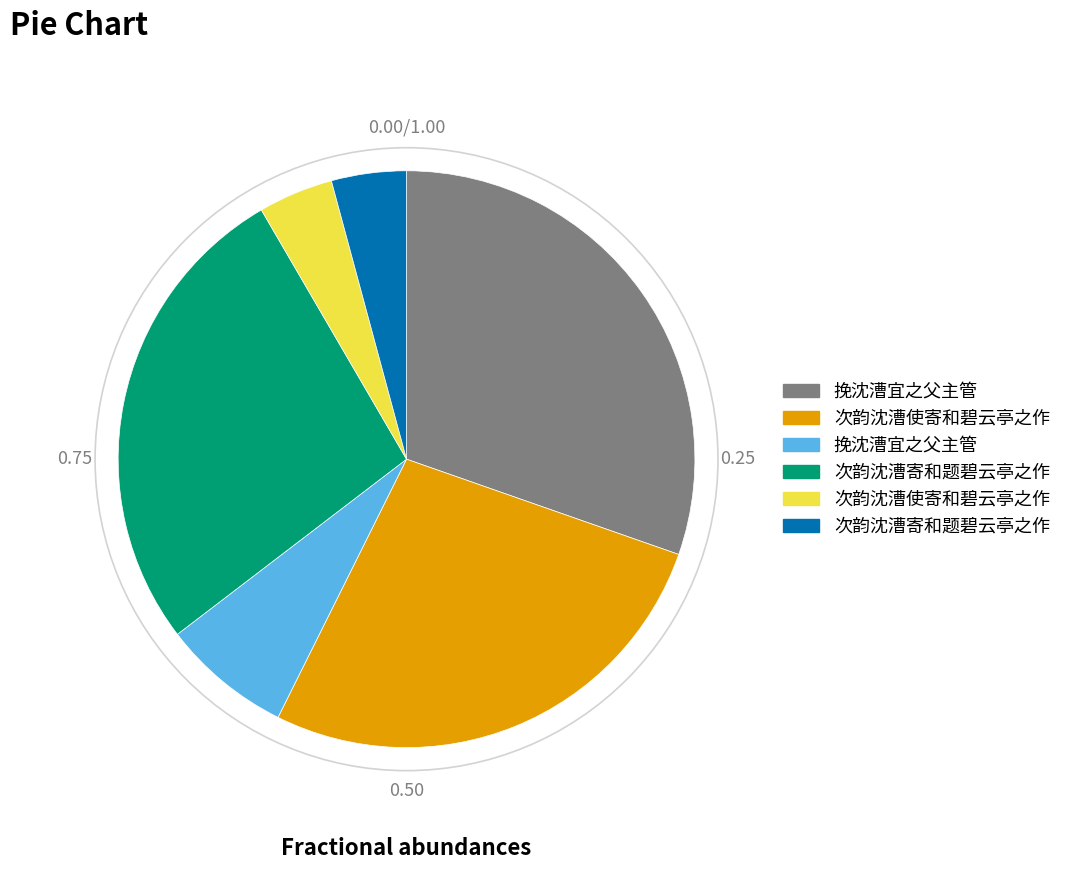

Is there any slice that represents more than half of the pie?

No